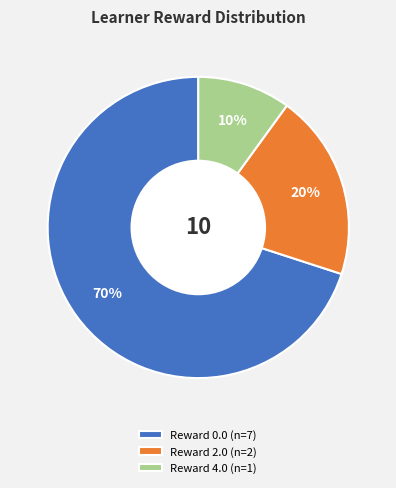

What is the smallest slice in the pie chart?

Reward 4.0 (n=1)